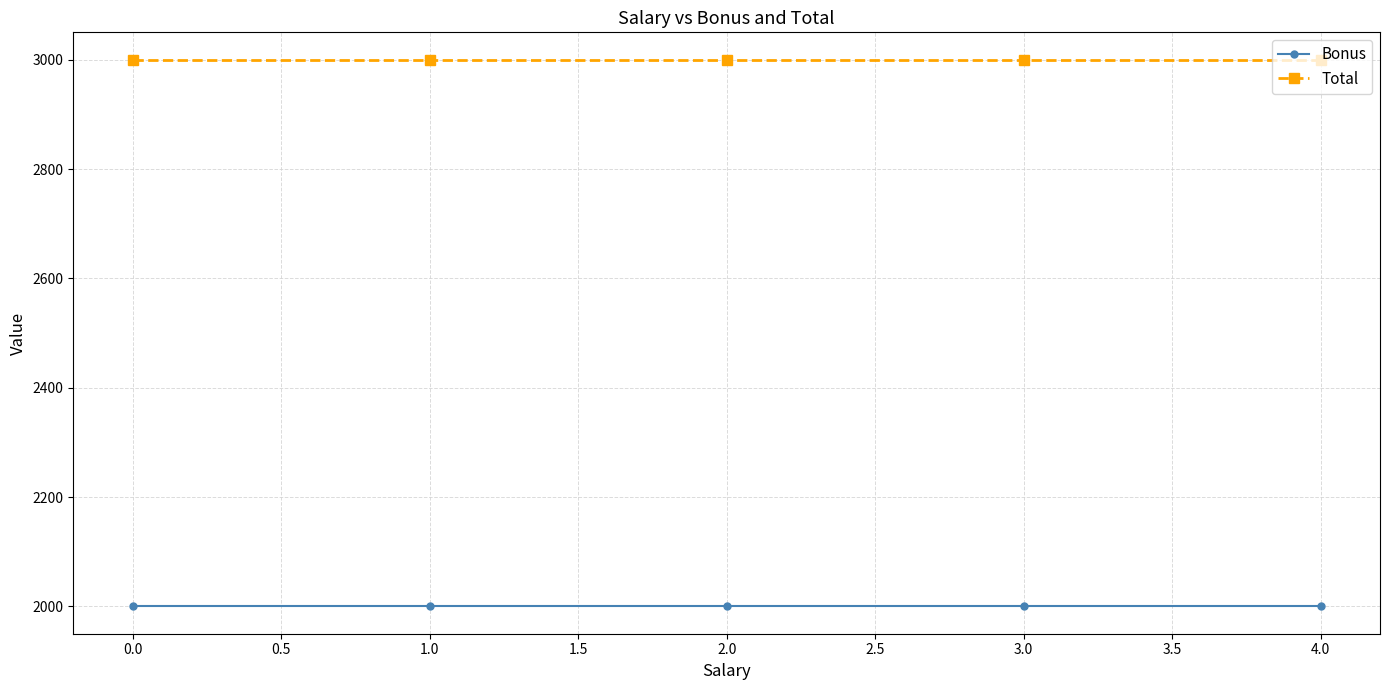

Reading left to right, transcribe all the data shown in this chart.

Bonus: 2000	2000	2000	2000	2000
Total: 3000	3000	3000	3000	3000